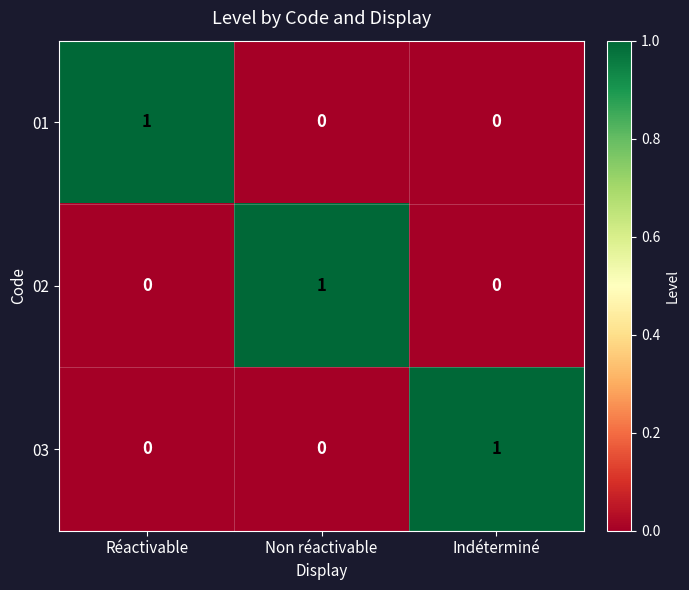

The value of 01 at Indéterminé is 0. True or false?

True